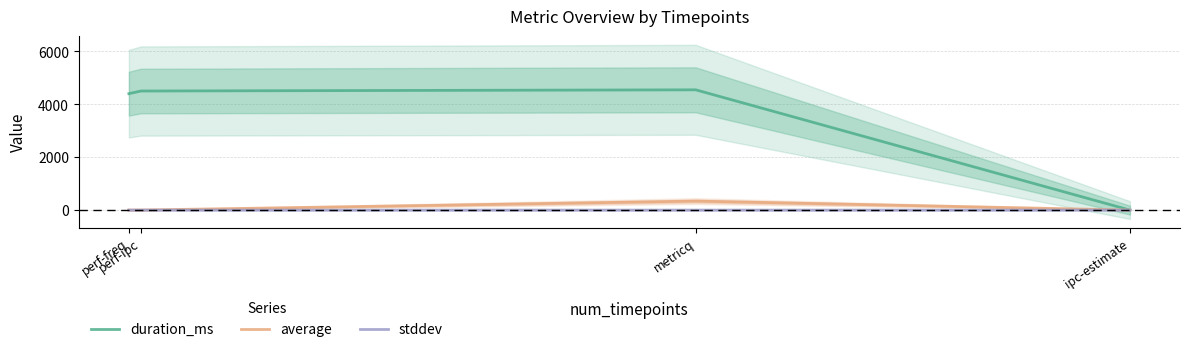

What is the difference between the highest and lowest values at perf-ipc?

4502.0